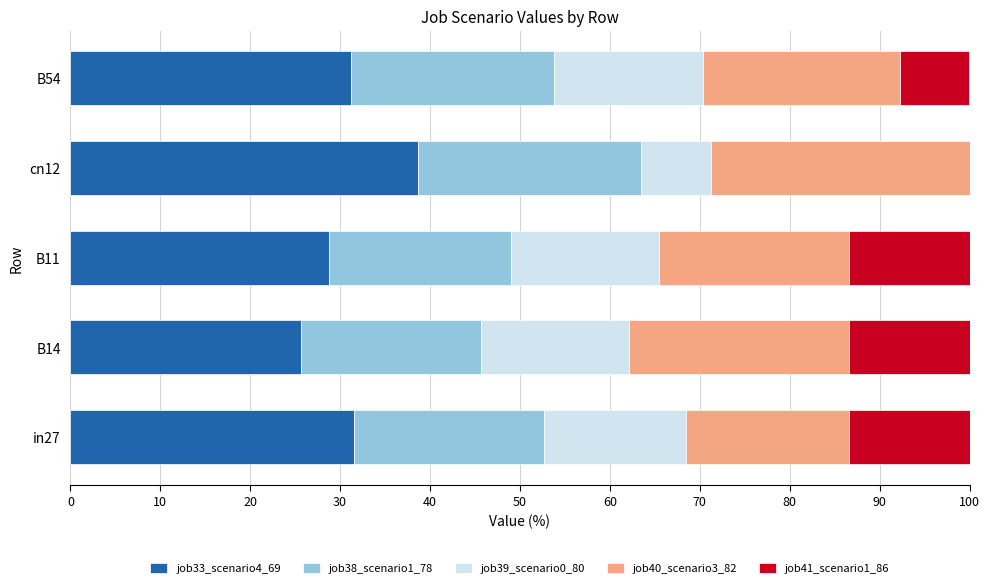

What is the total value across all series at B14?

100.0